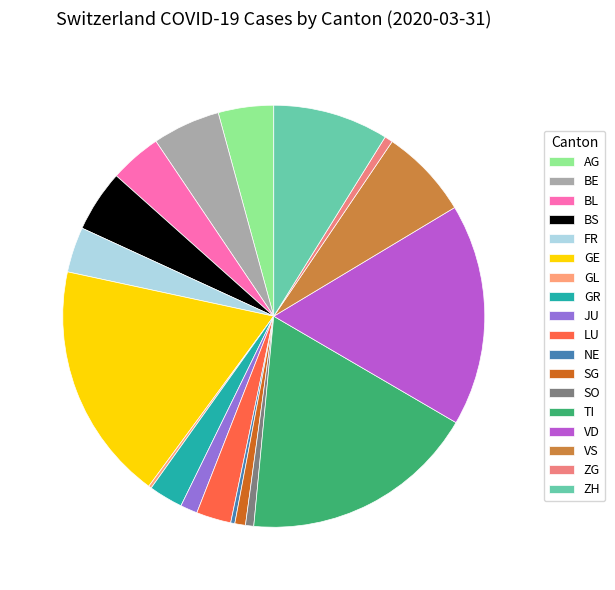

True or false: VD accounts for 26% of the total.

False